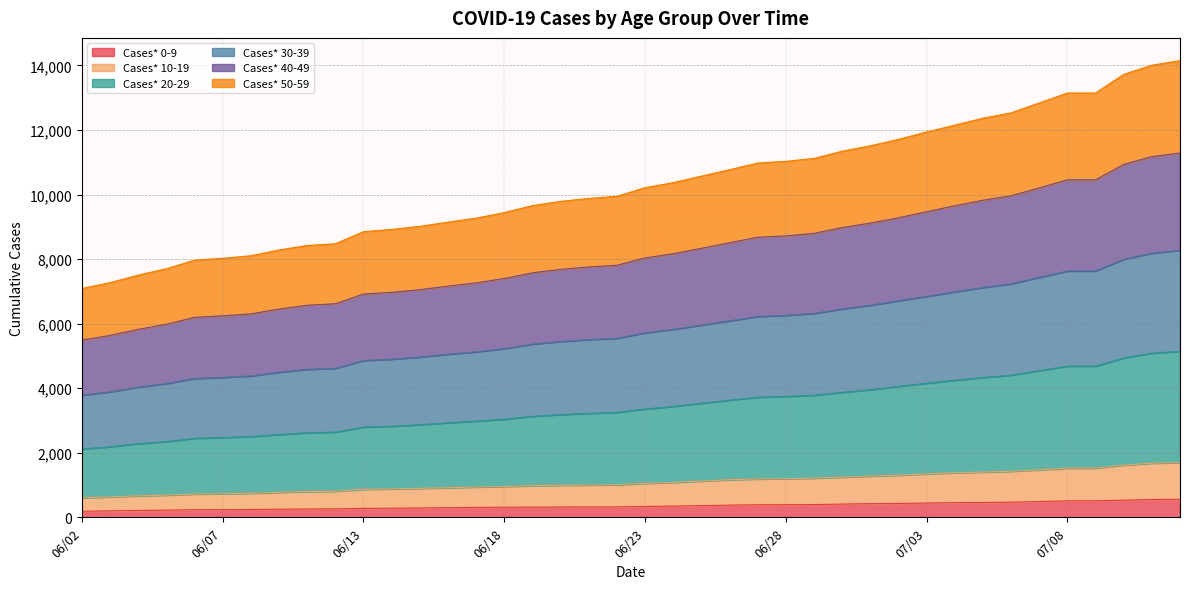

Which category has the lowest value across all series?

06/02